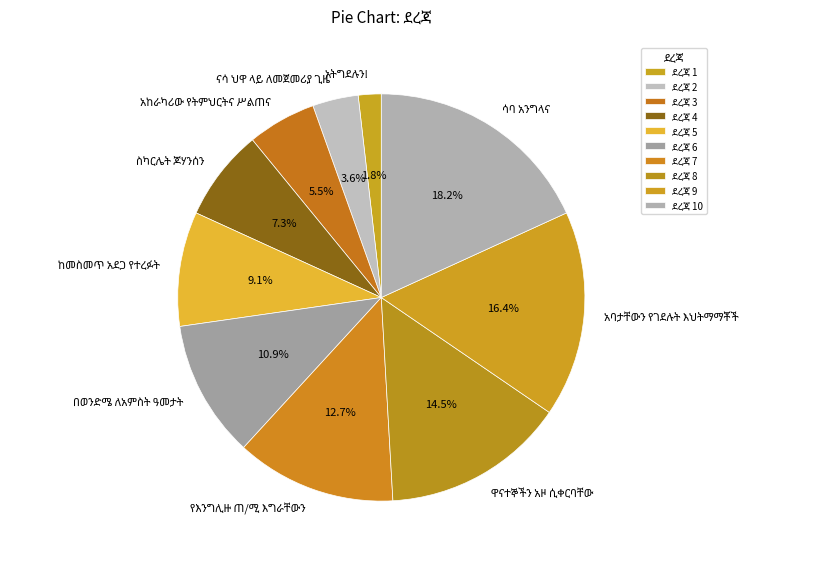

Does any single category account for the majority?

No